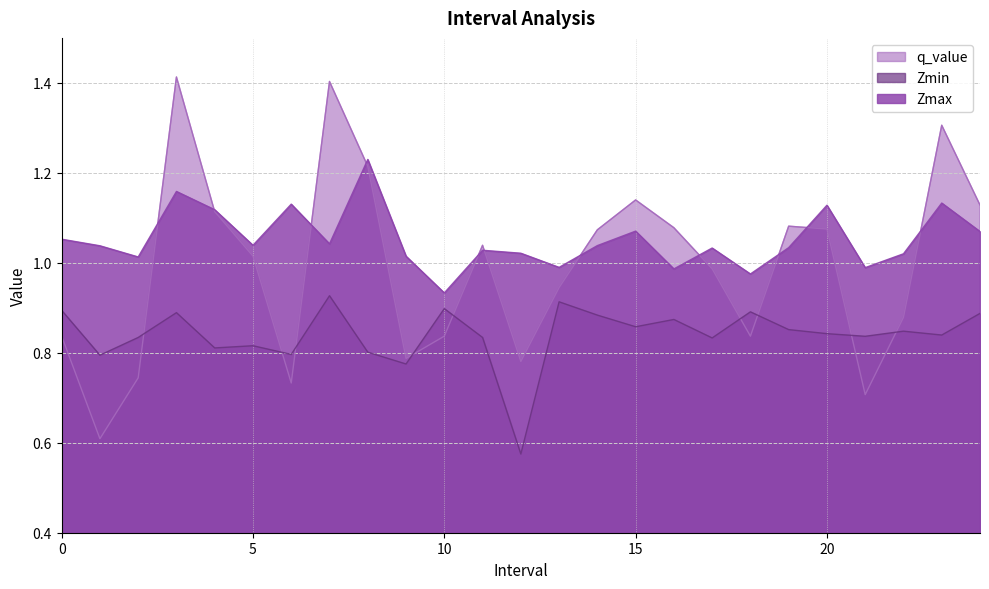

What is the label of the 9th point from the left?

8.0